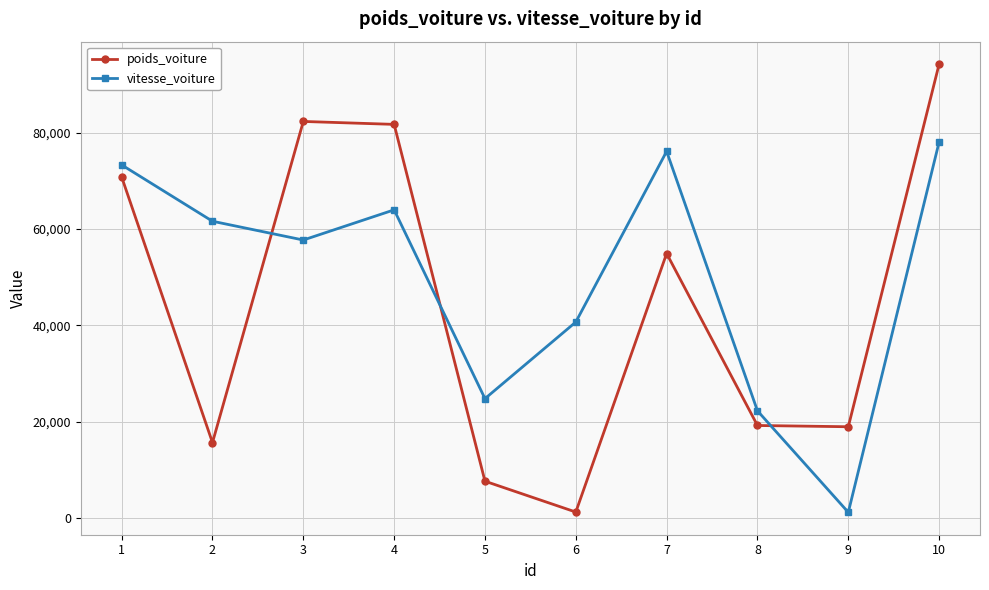

Rank the series at 6 from highest to lowest value.

vitesse_voiture, poids_voiture